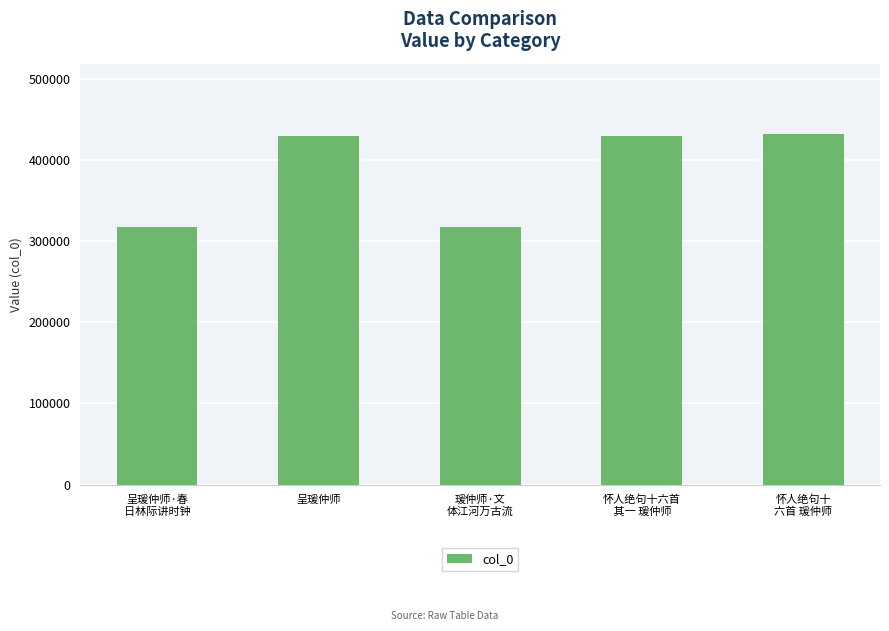

The value at 呈瑗仲师·春
日林际讲时钟 is 517895. True or false?

False